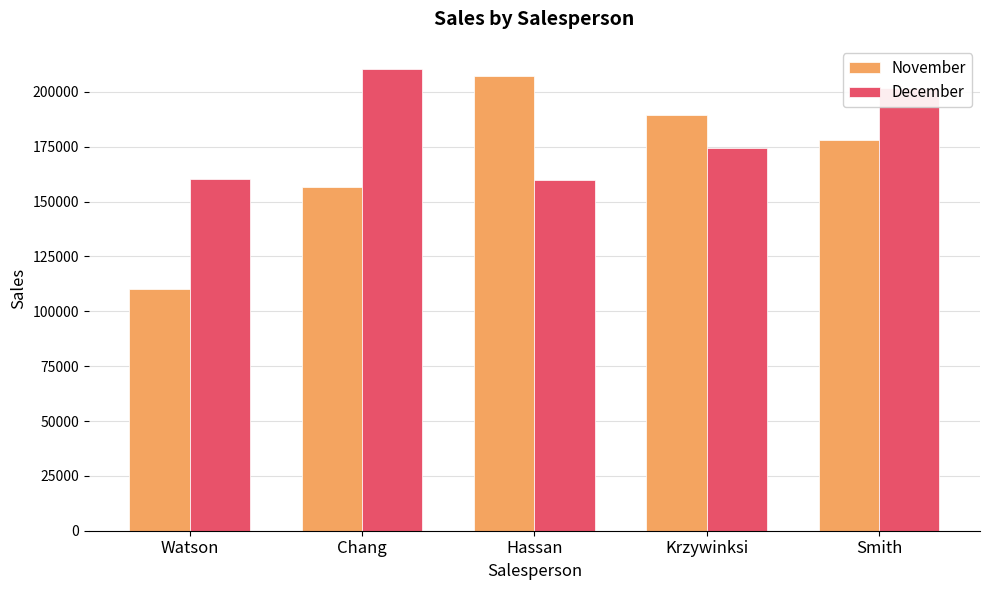

At which category is the sum across all series the highest?

Smith